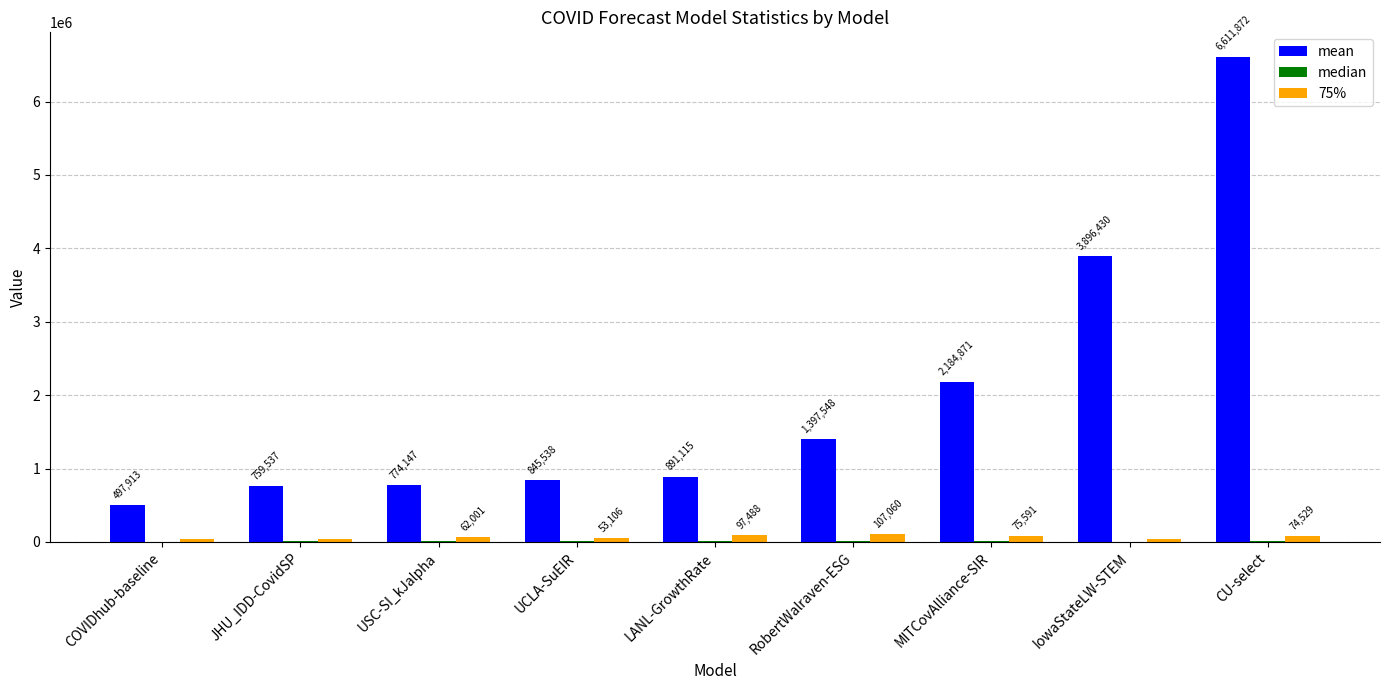

At which category is the sum across all series the highest?

CU-select